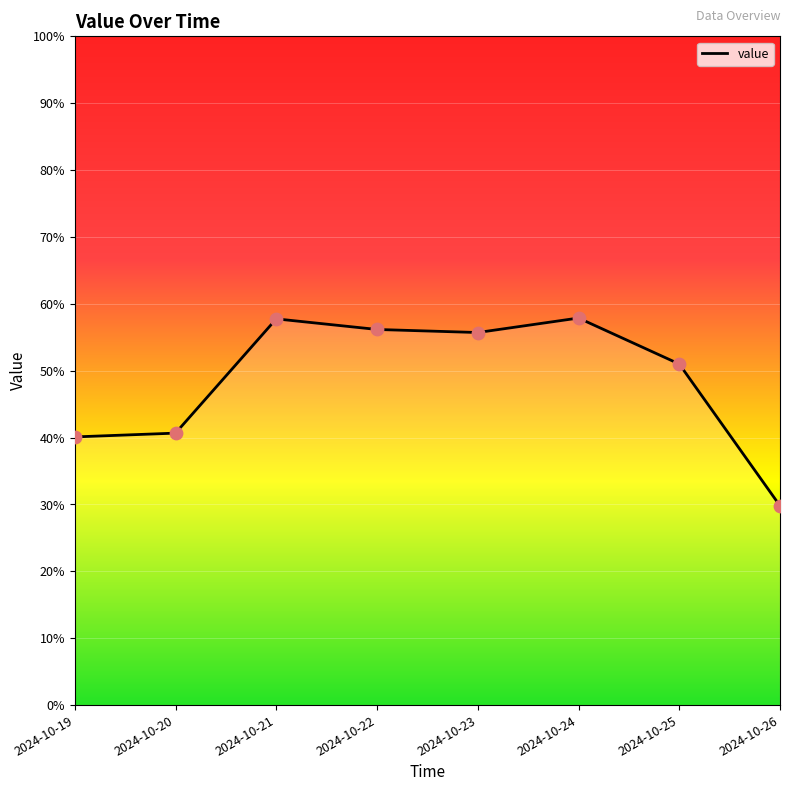

What is the ratio of the value at 2024-10-22 to the value at 2024-10-23?

1.0